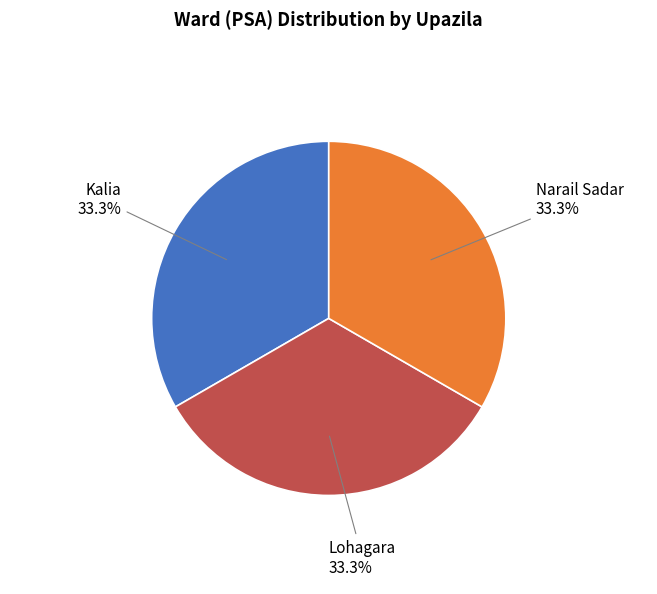

Does any single category account for the majority?

No